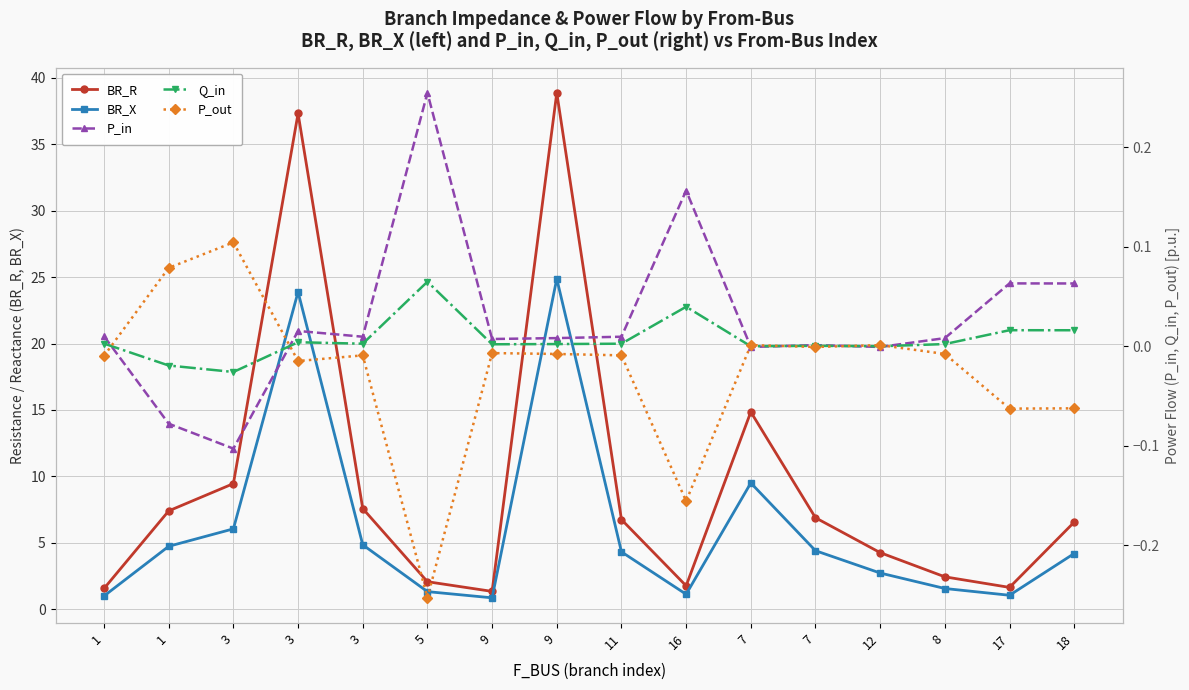

How many data points in BR_X are above 4?

9